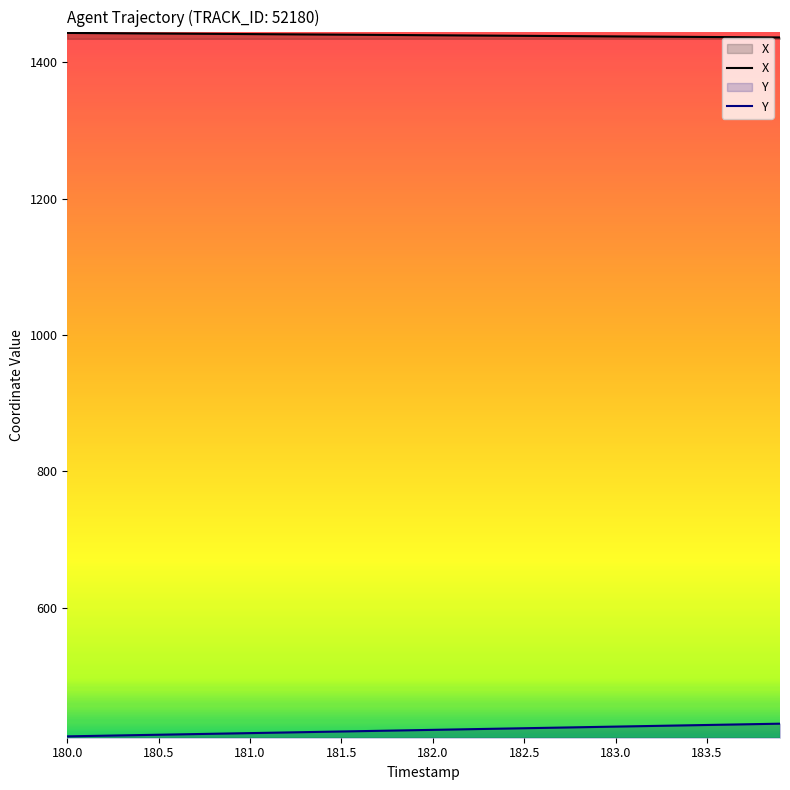

True or false: X has more than 1 interior local peaks.

False